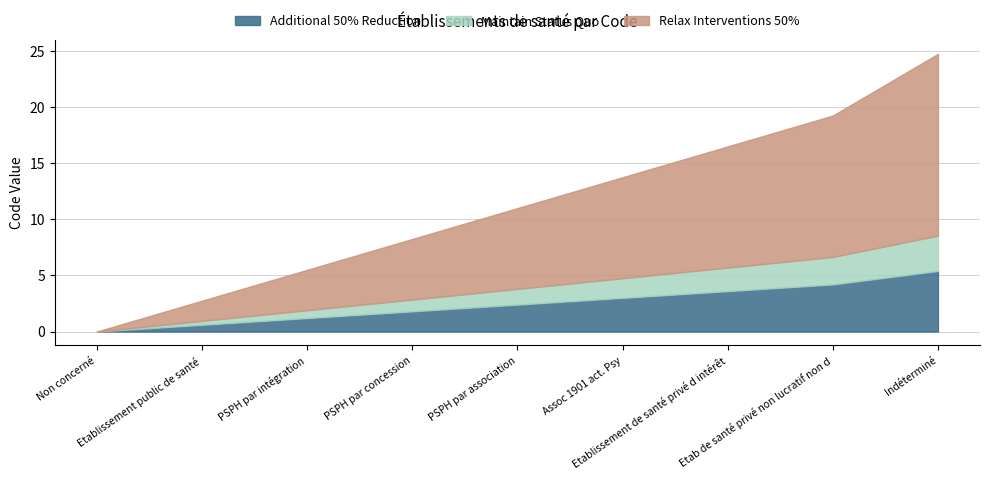

How many positive values are there?

8